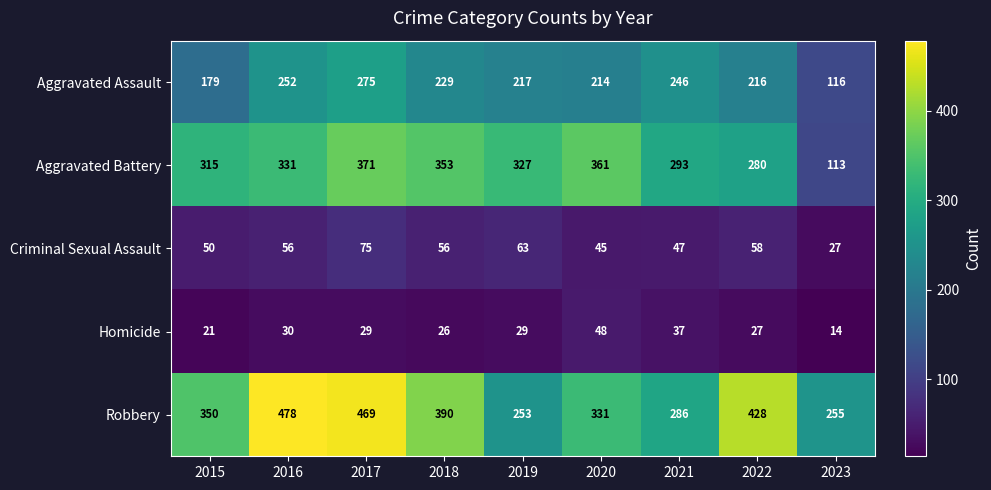

The Aggravated Battery series shows 150 at 2017. True or false?

False